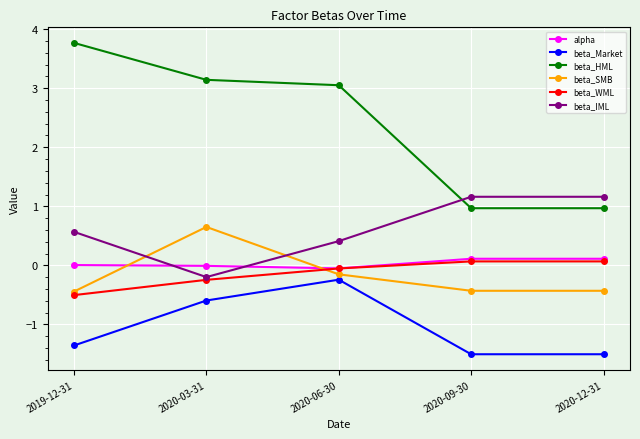

Is it true that beta_IML equals 0.5 at 2020-12-31?

False